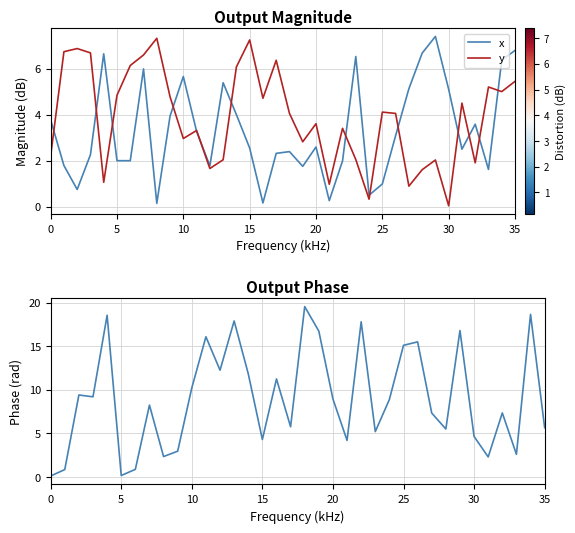

Is it true that y equals 1.1 at 0?

False